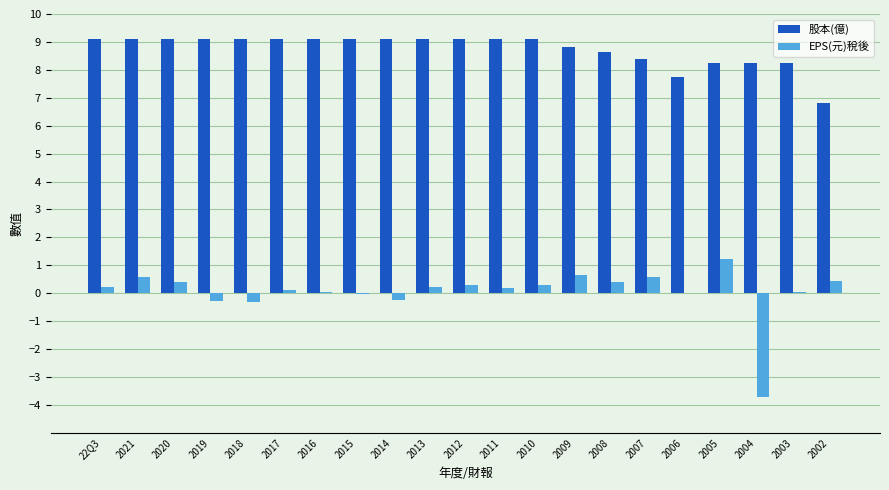

What is the greatest value displayed?

9.1